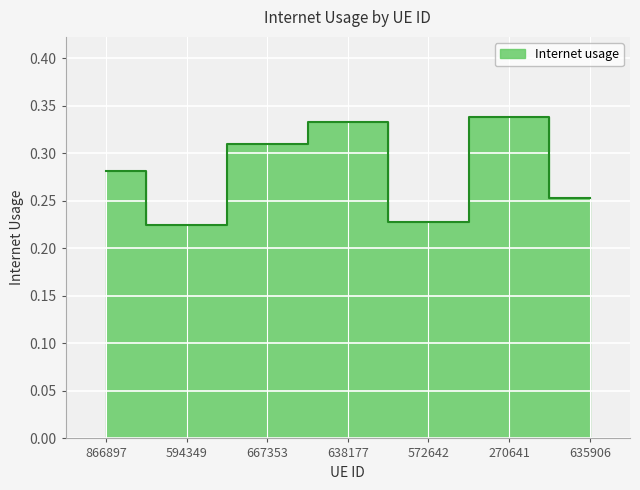

Is it true that the value at 270641 is 0.2?

False